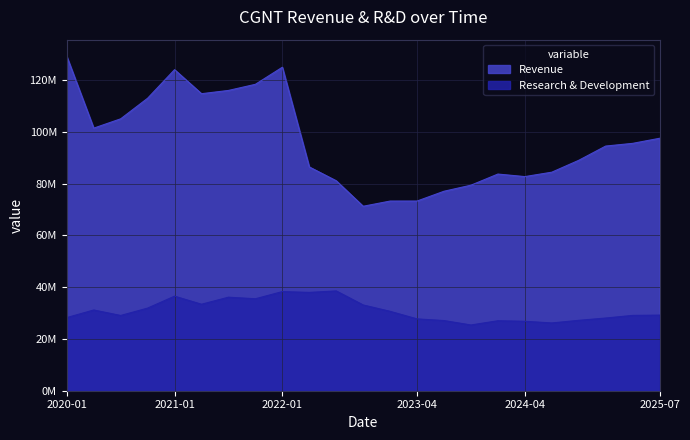

True or false: Research & Development and Revenue cross at least once.

False